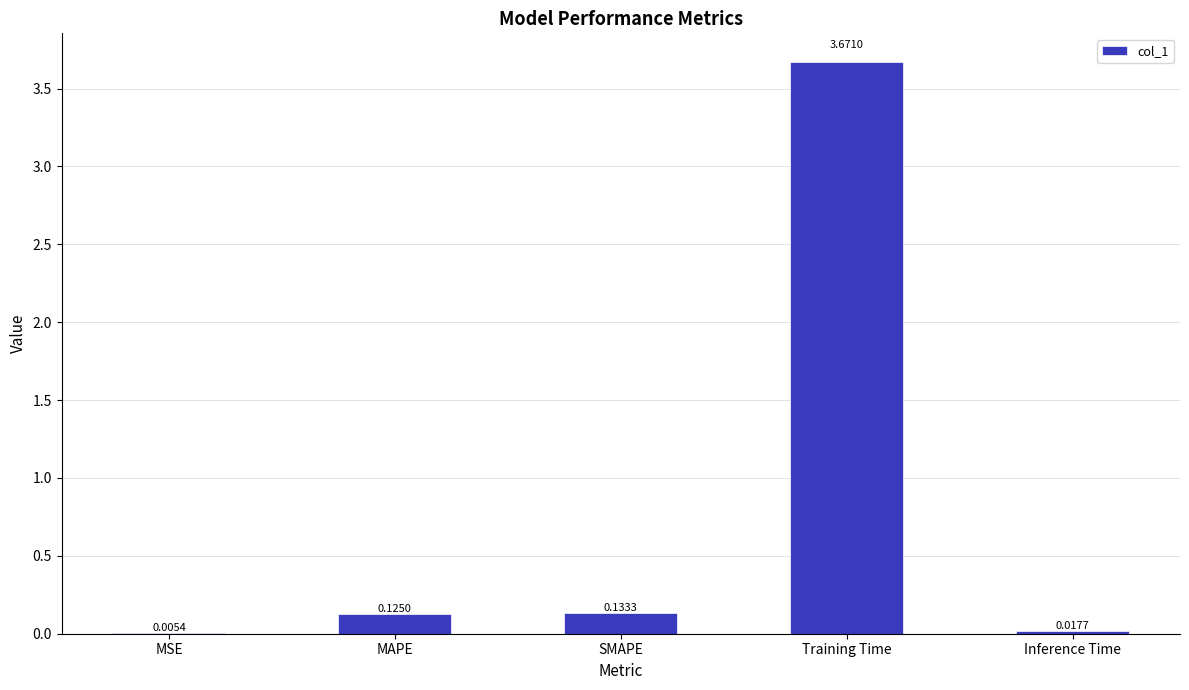

At which label is the value closest to 1?

SMAPE